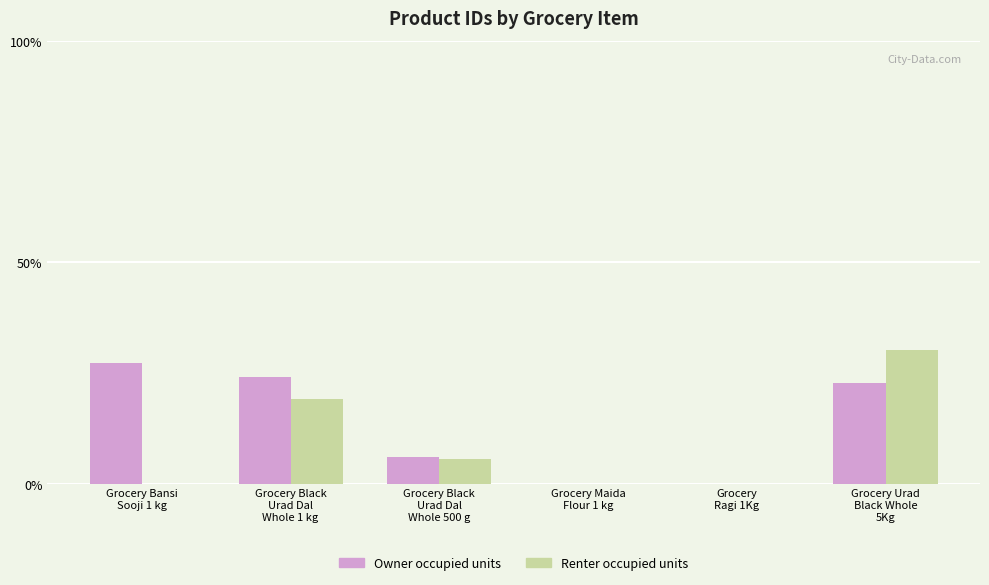

Is the value of Renter occupied units at Grocery Bansi
Sooji 1 kg greater than the value of Owner occupied units at Grocery Bansi
Sooji 1 kg?

No